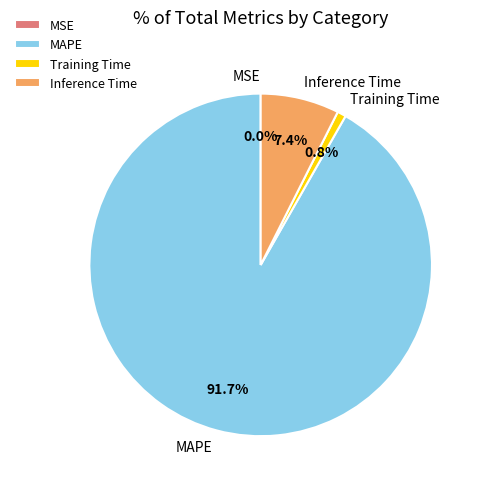

The MAPE slice represents 77% of the pie. True or false?

False